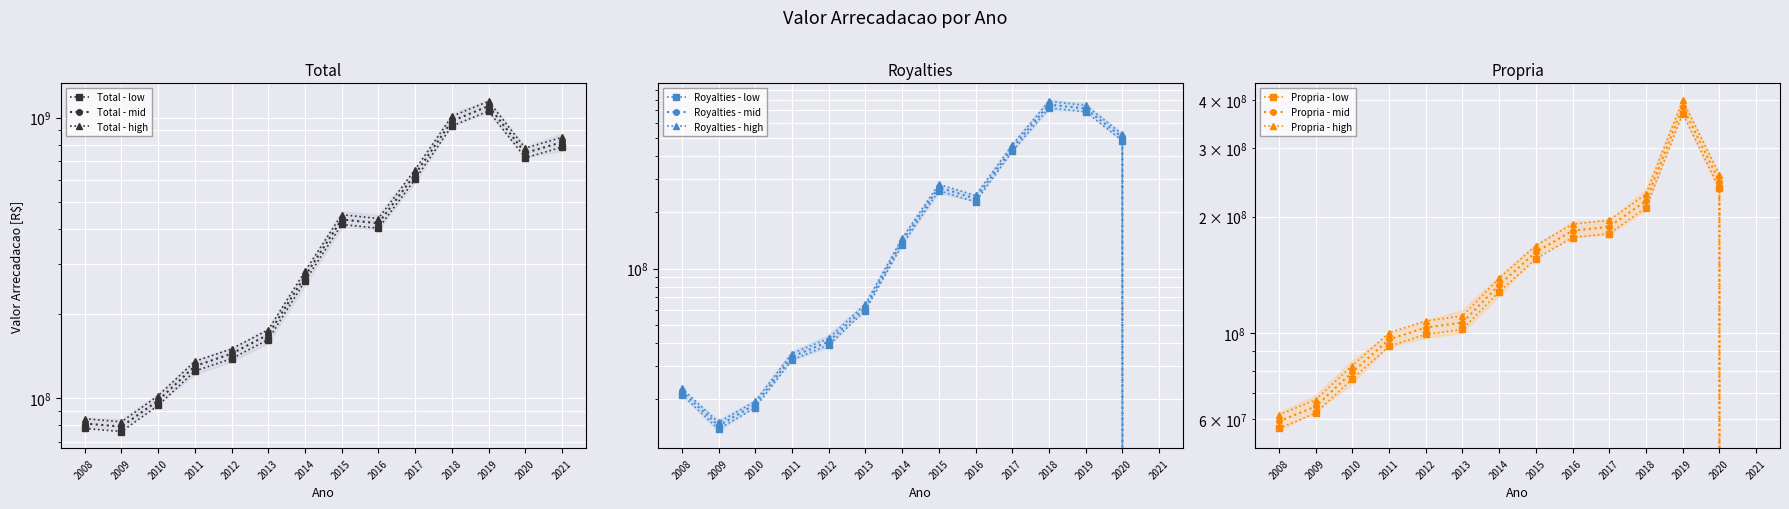

Between 2014 and 2019, which series saw the biggest shift?

Total